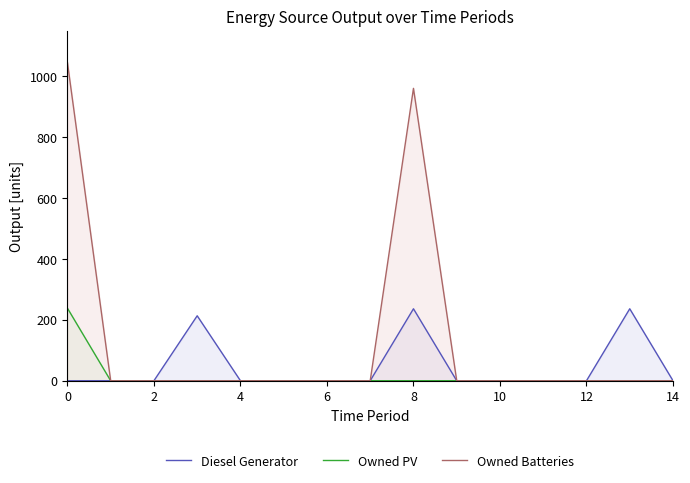

The value of Owned PV at 14 is -139. True or false?

False